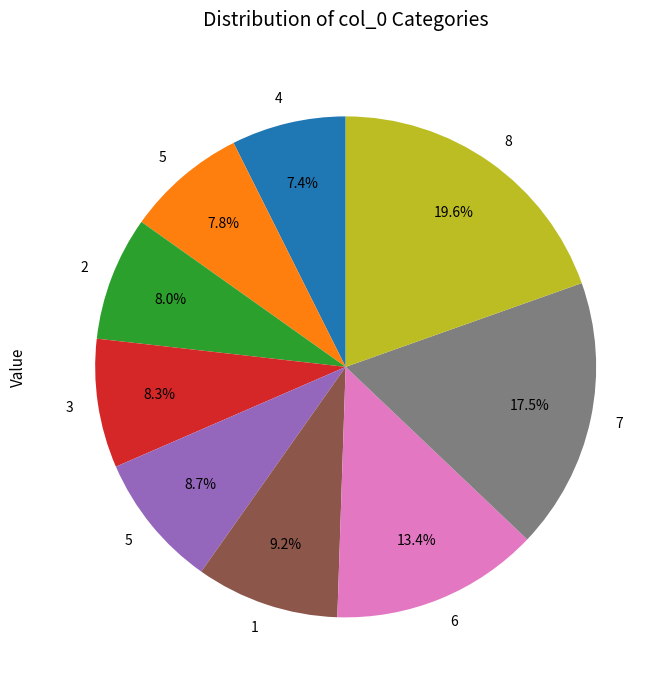

Does any single category account for the majority?

No